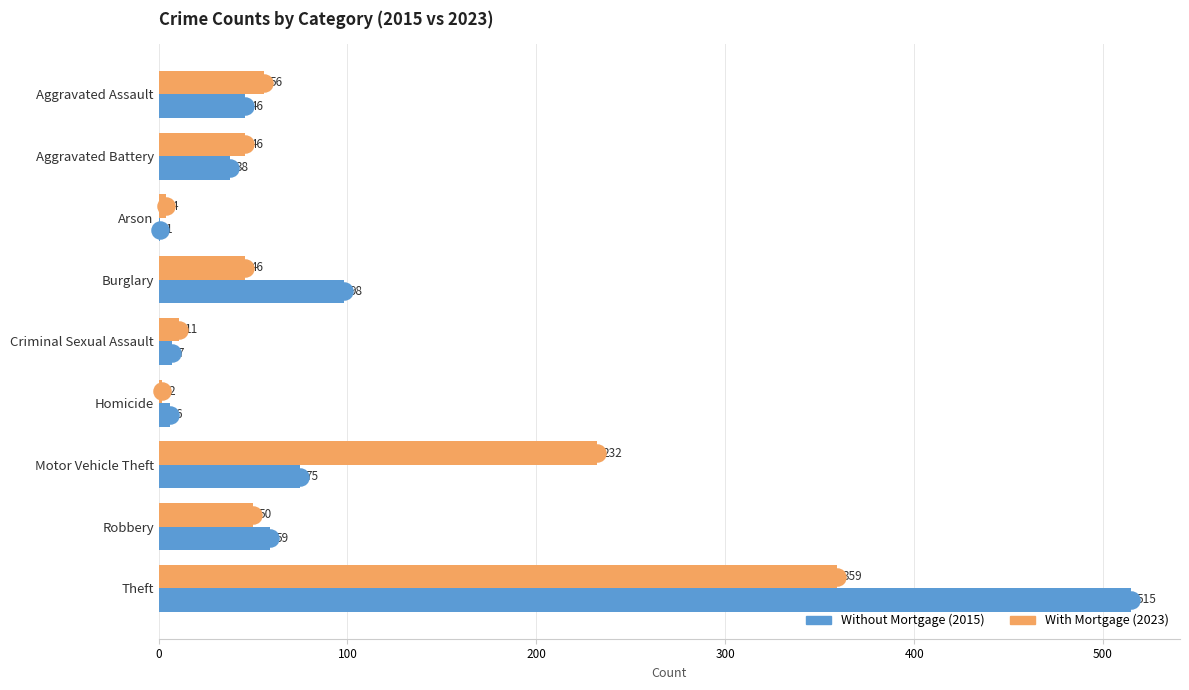

Where is Without Mortgage (2015) nearest to the value 258?

Burglary